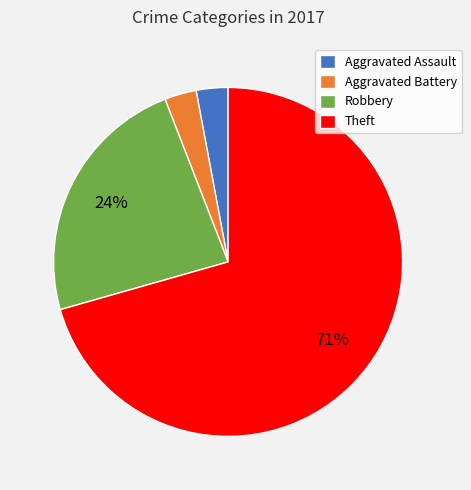

To the nearest percent, what is the average slice percentage?

25%